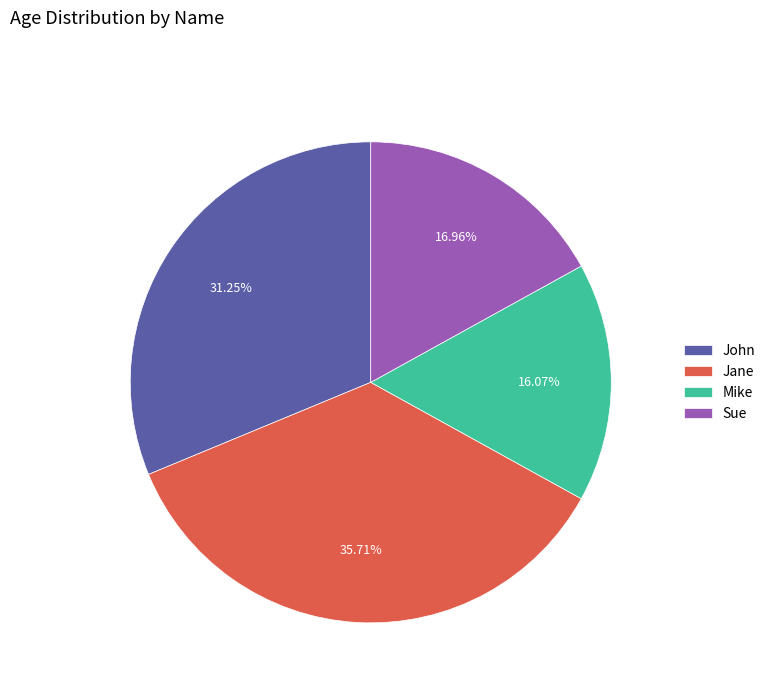

True or false: Sue accounts for 26% of the total.

False